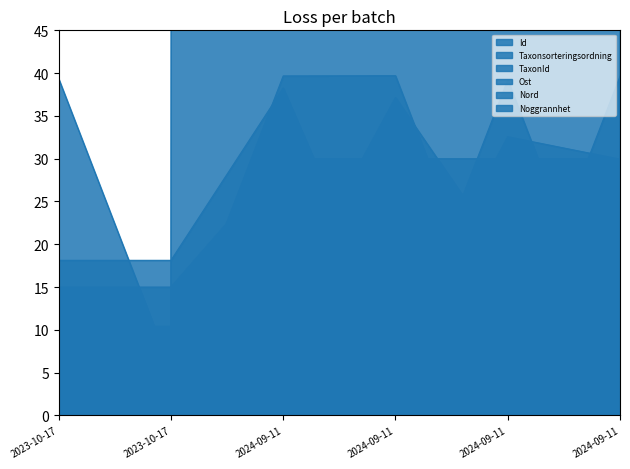

Which series has the largest range (max minus min)?

Id